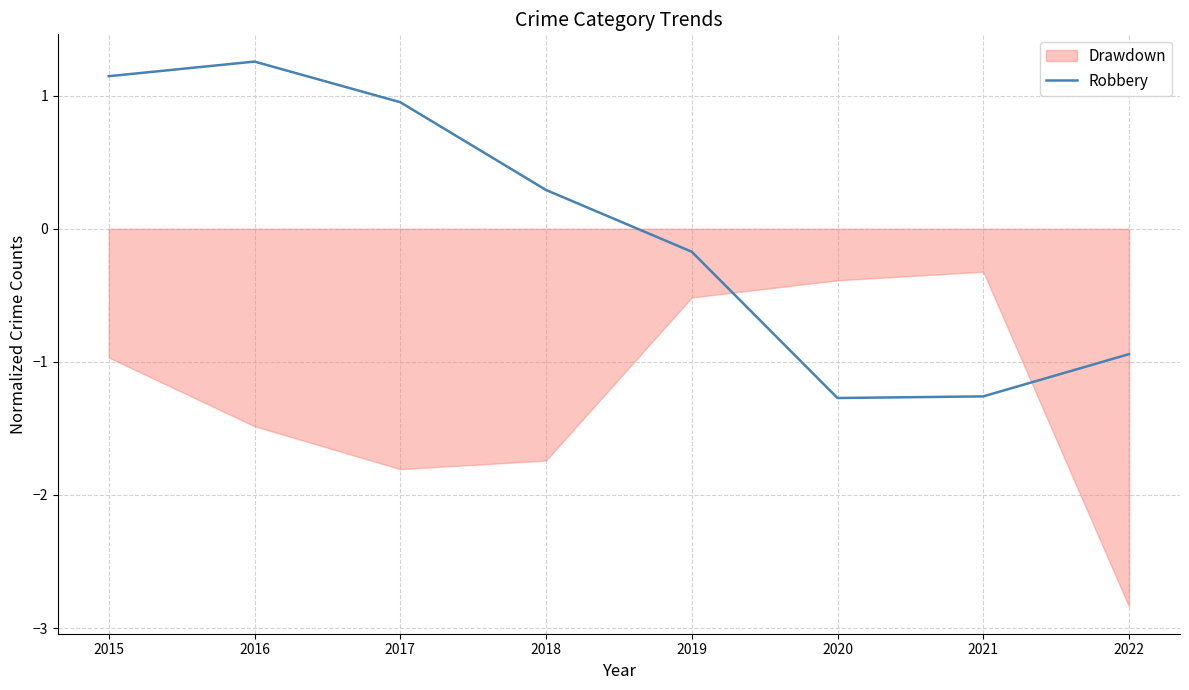

What is the difference between the second highest and second lowest values?

2.4